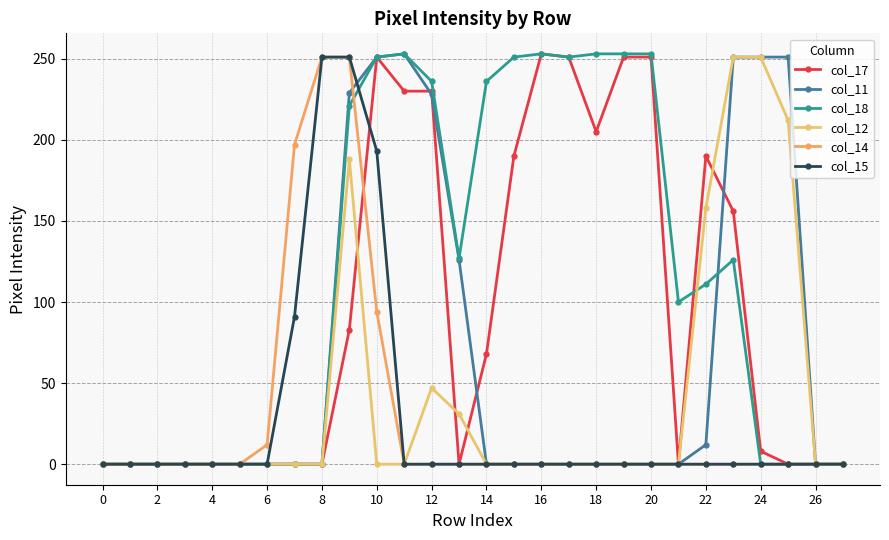

Is this an area chart (filled region under the line)?

No